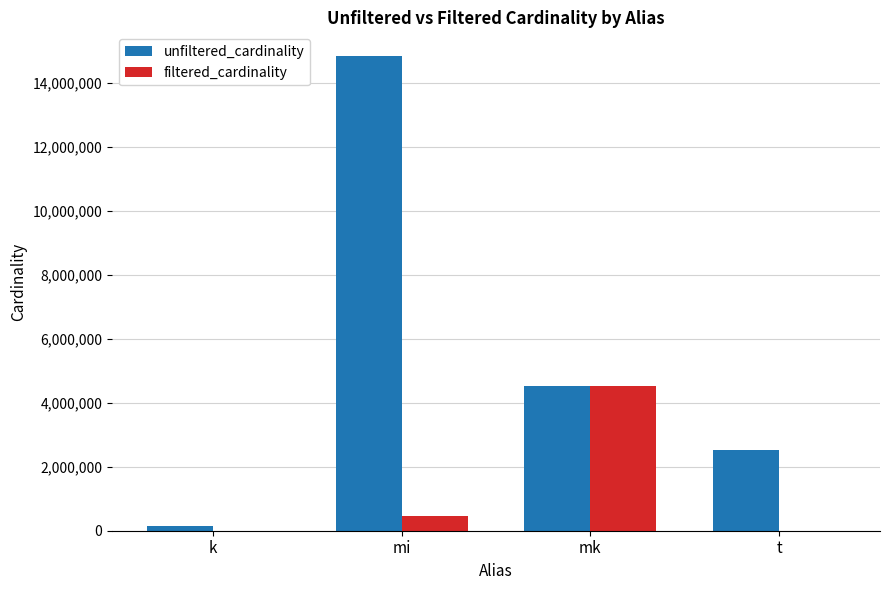

At which category does the chart reach its peak across all series?

mi